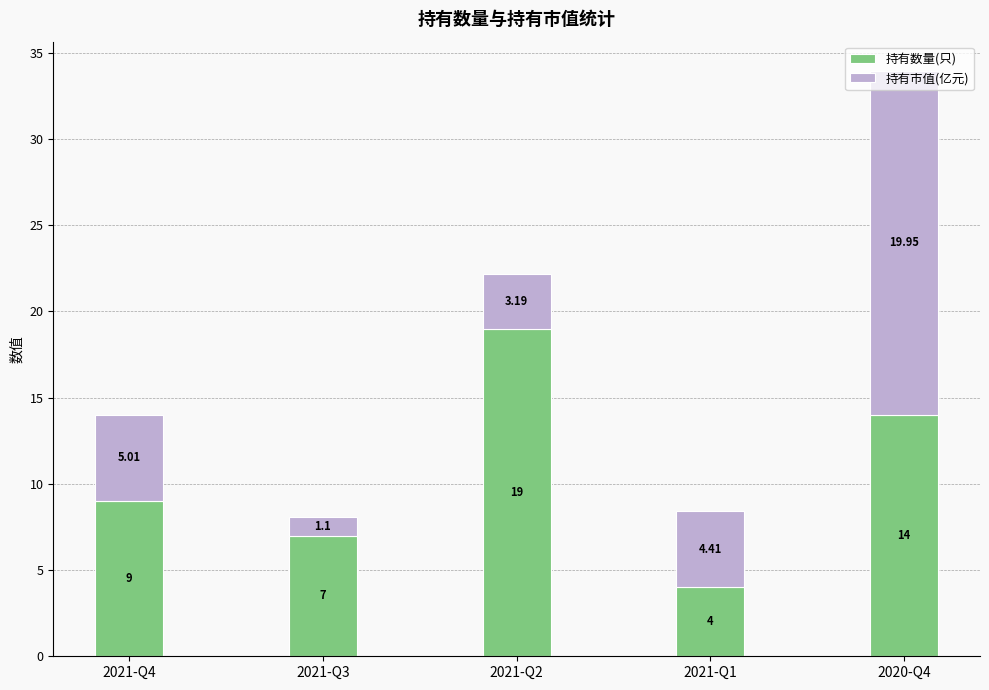

What is the average value of the 持有数量(只) series?

10.6